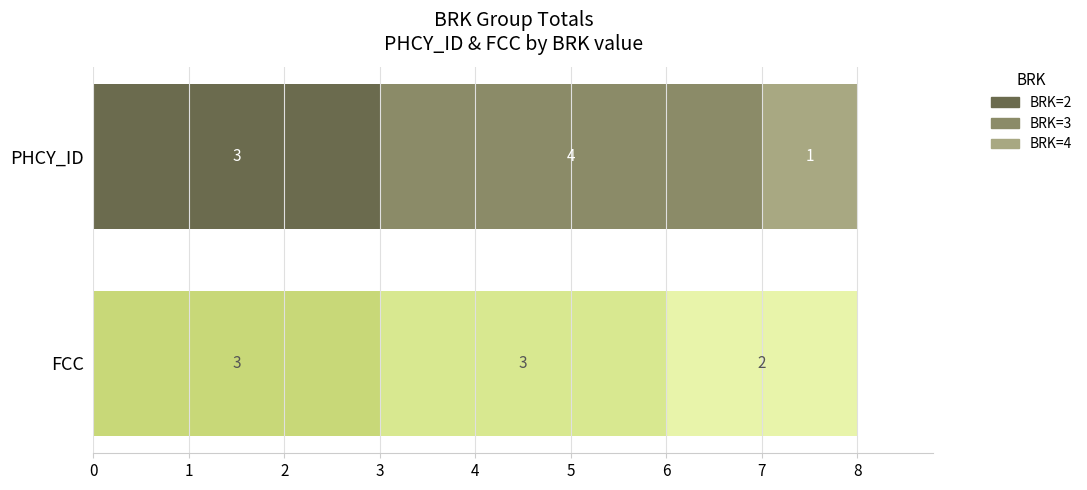

At how many categories does at least one series exceed 3?

1